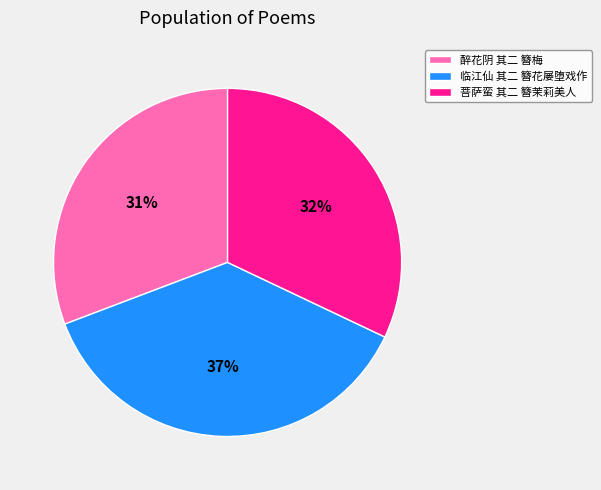

To the nearest percent, what is the average slice percentage?

33%